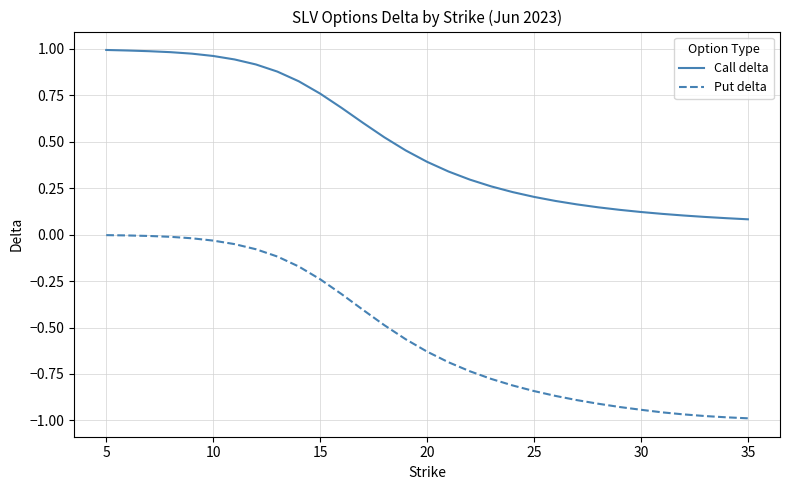

Which series has the largest total across all categories?

Call delta